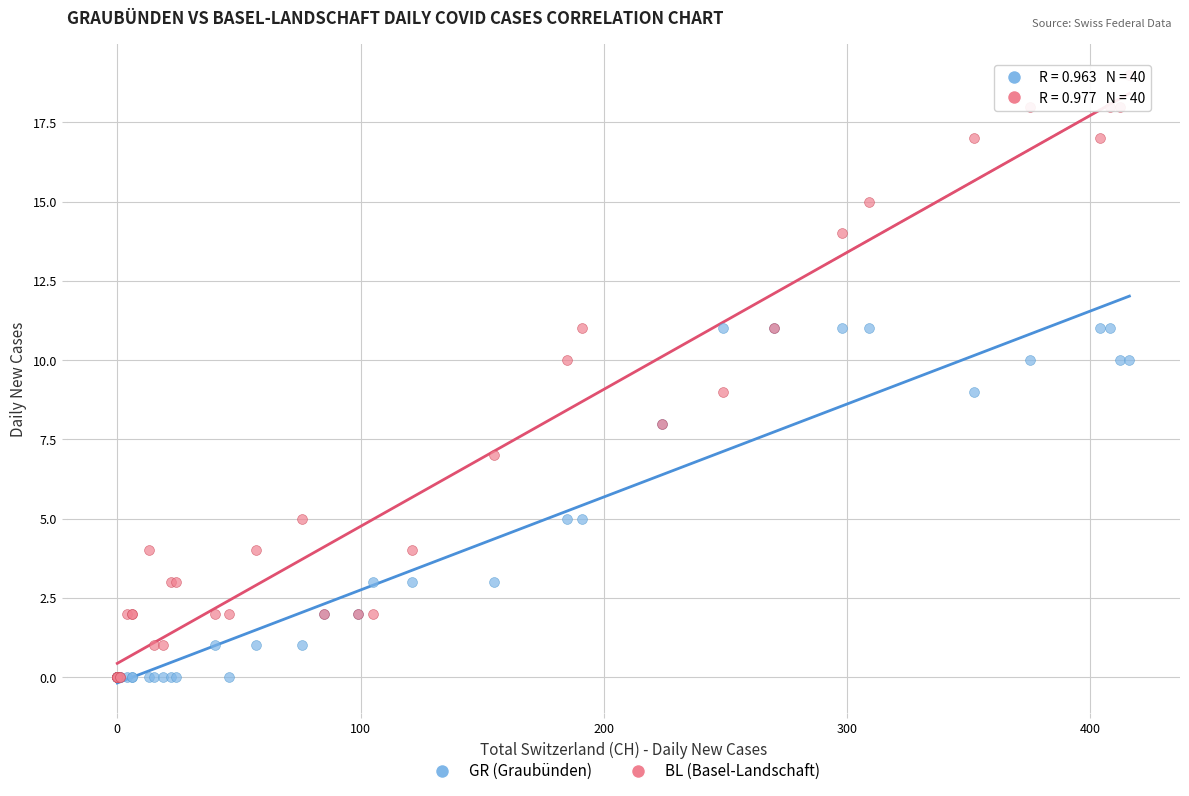

Which series contains the highest Y value?

BL (Basel-Landschaft)